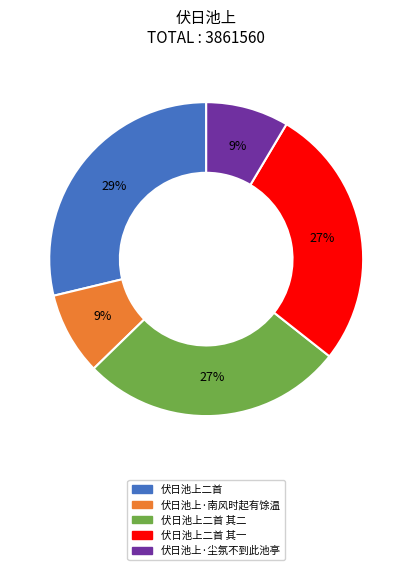

To the nearest percent, what is the average slice percentage?

20%